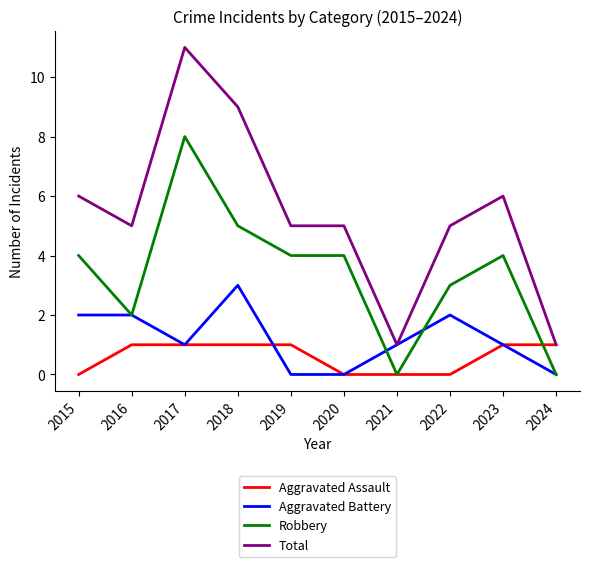

Rank the series by their maximum value, from lowest to highest.

Aggravated Assault, Aggravated Battery, Robbery, Total